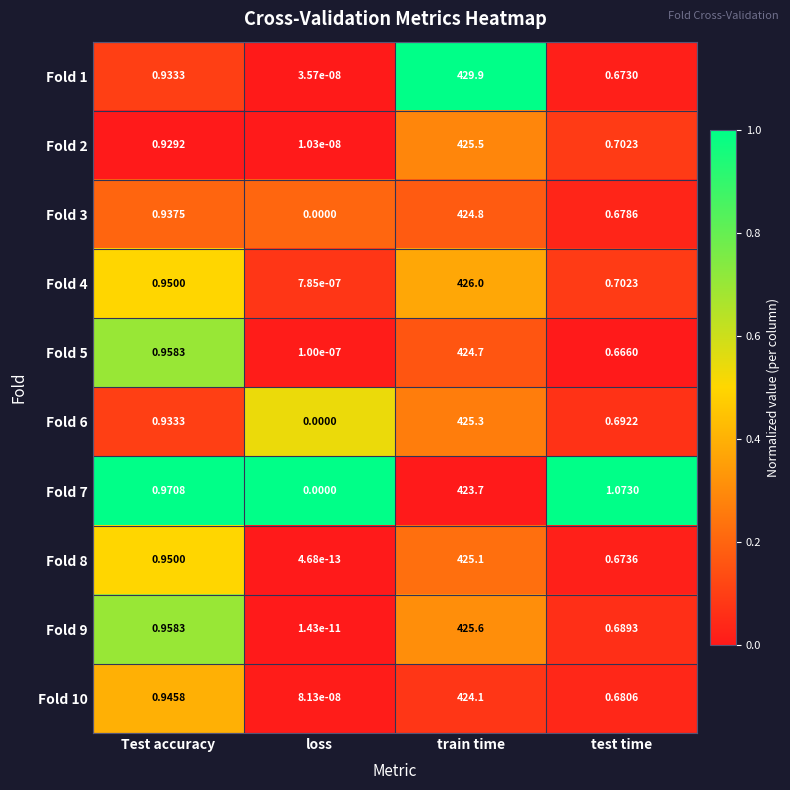

What is the greatest value displayed?

429.9